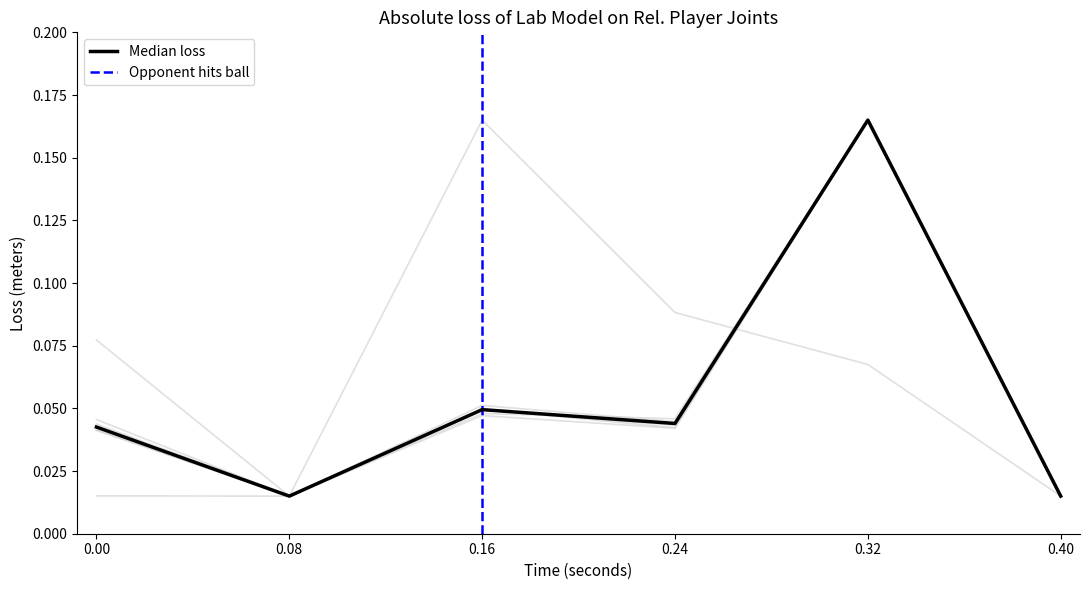

Is this an area chart (filled region under the line)?

No